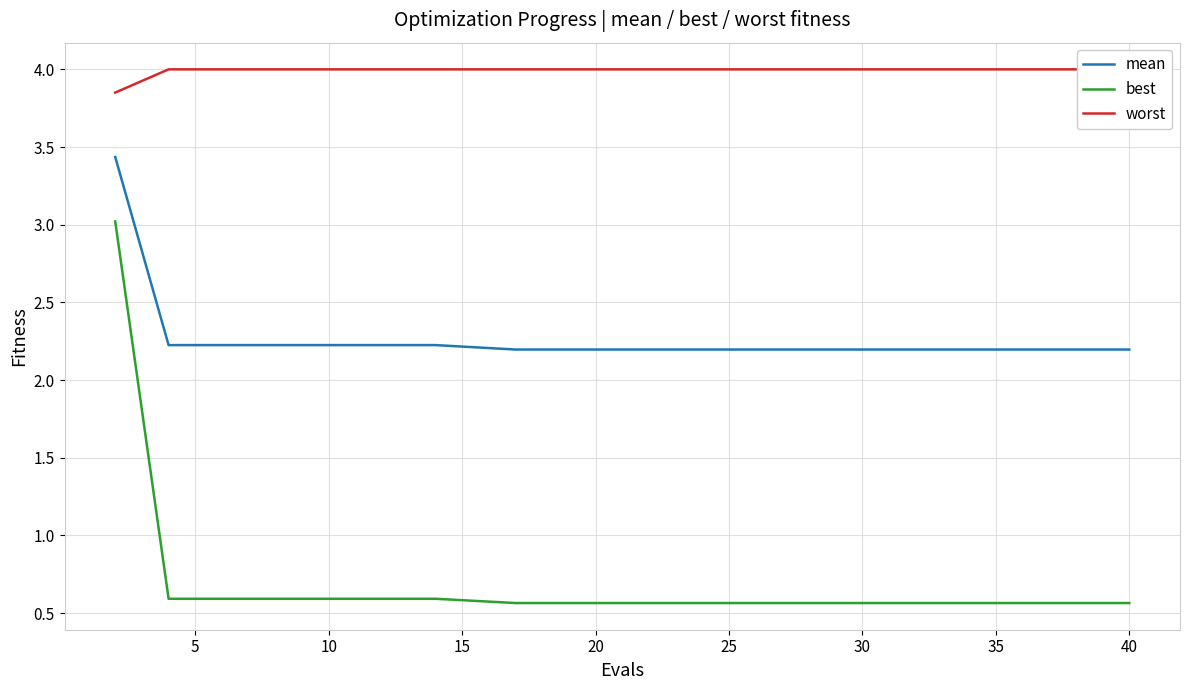

What is the average value of the best series?

0.7